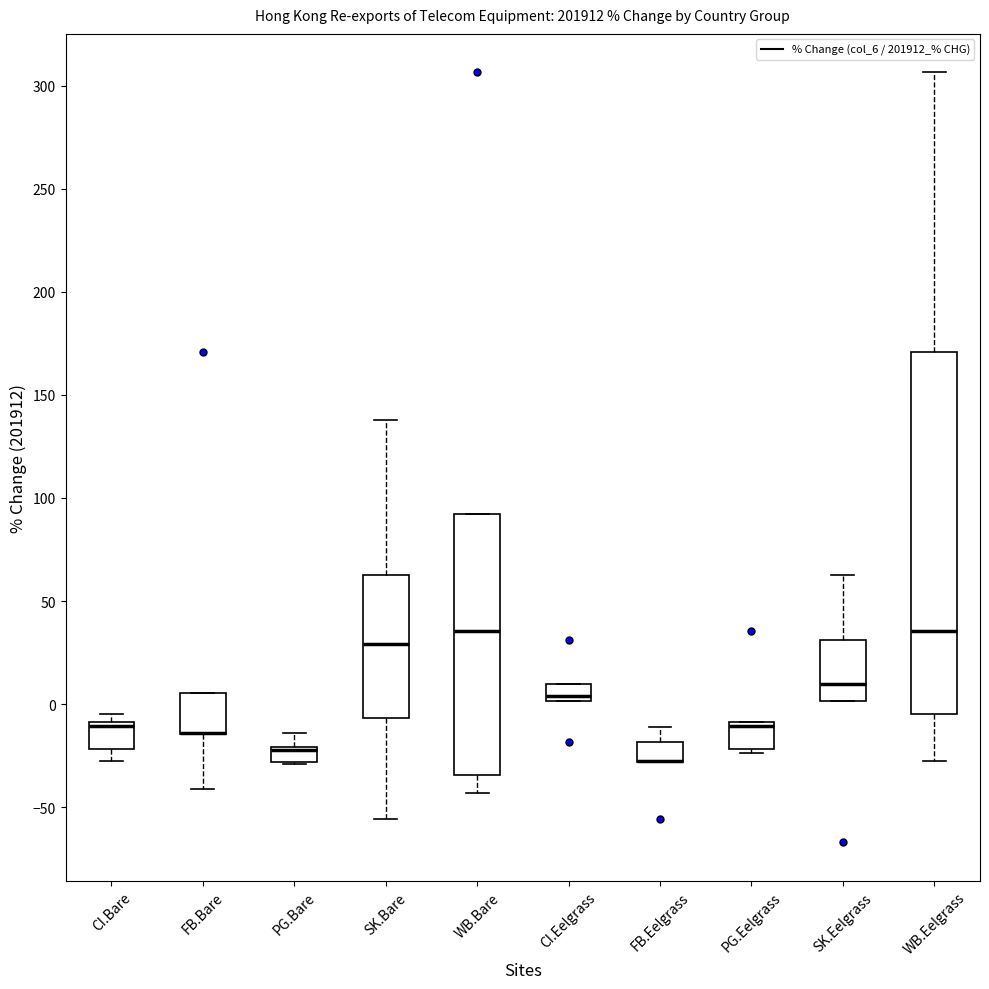

Where is the upper edge of the box for CI.Eelgrass on the y-axis? The values are not printed on the chart, so give them approximately, as read against the axis.

10